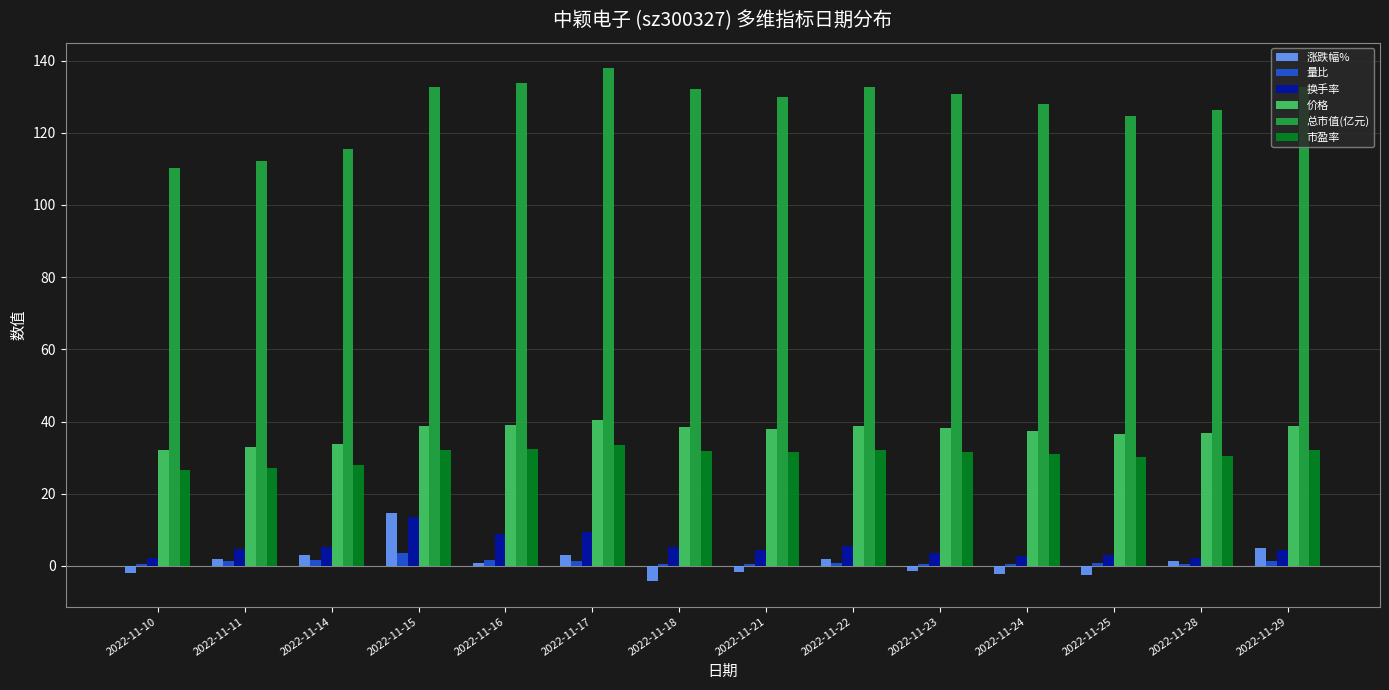

Does the chart contain stacked bars?

No